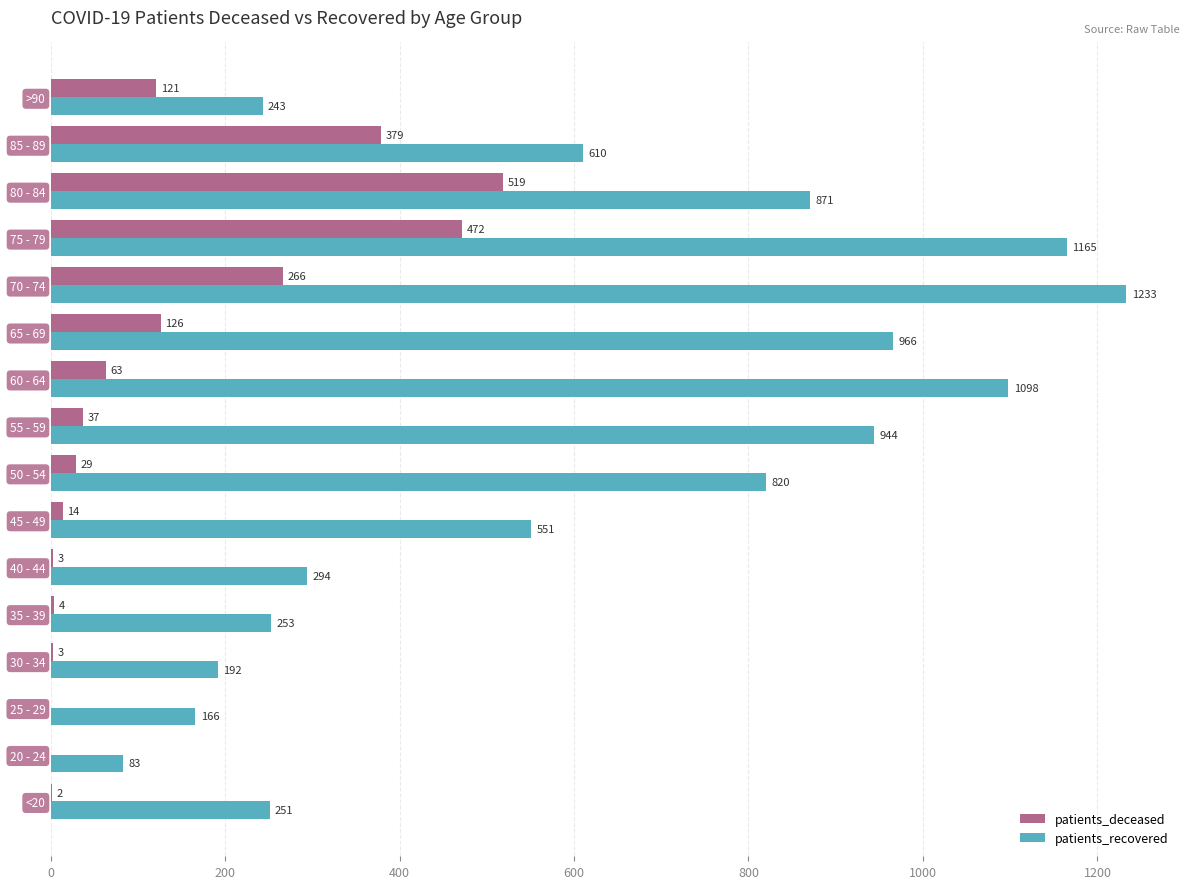

The patients_recovered series shows 1098 at 60 - 64. True or false?

True